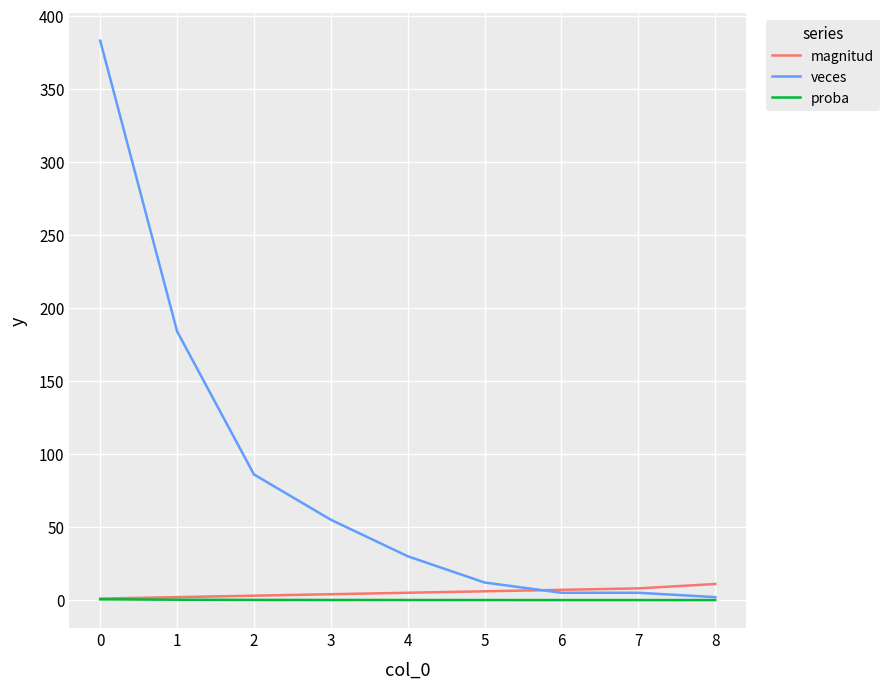

The value of veces at 3 is 10.8. True or false?

False